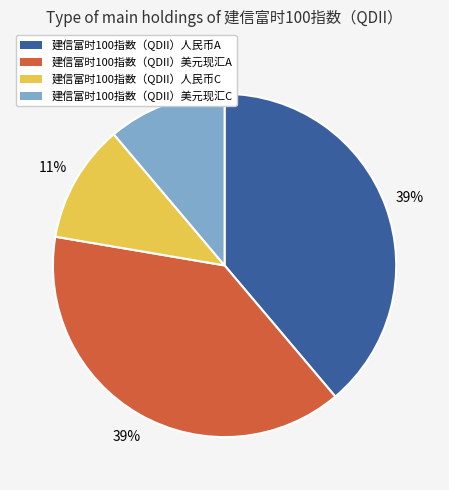

Is there any slice that represents more than half of the pie?

No